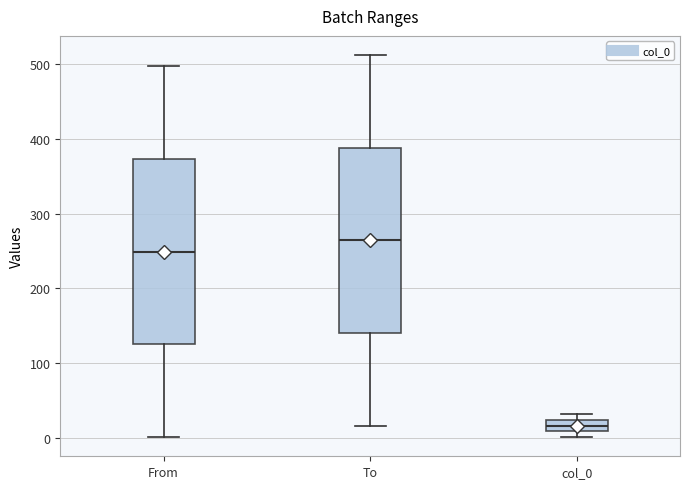

Where is the upper edge of the box for col_0 on the y-axis? The values are not printed on the chart, so give them approximately, as read against the axis.

20